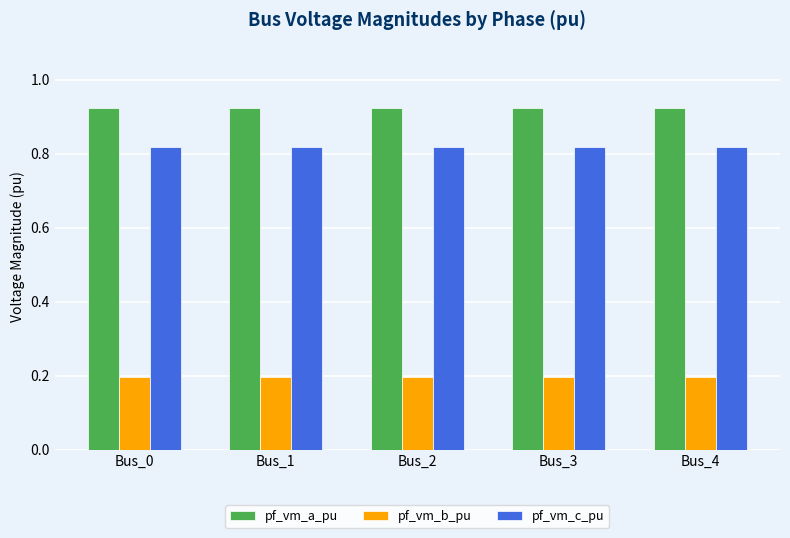

What is the total value across all series at Bus_3?

1.9